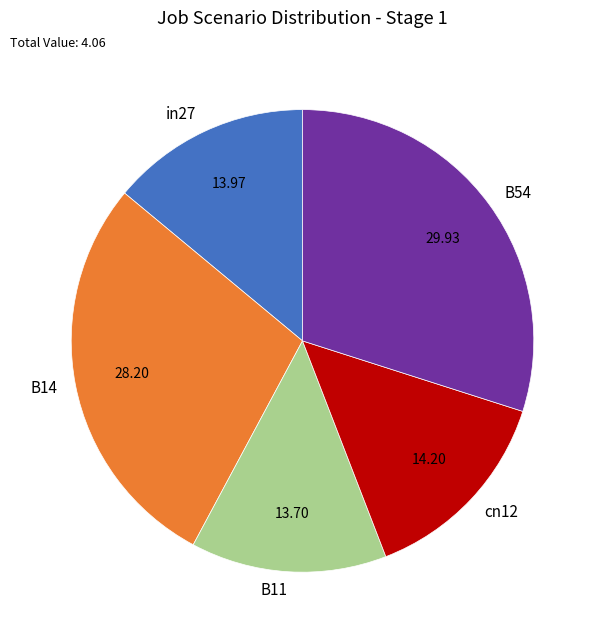

Between B11 and B14, which is larger?

B14